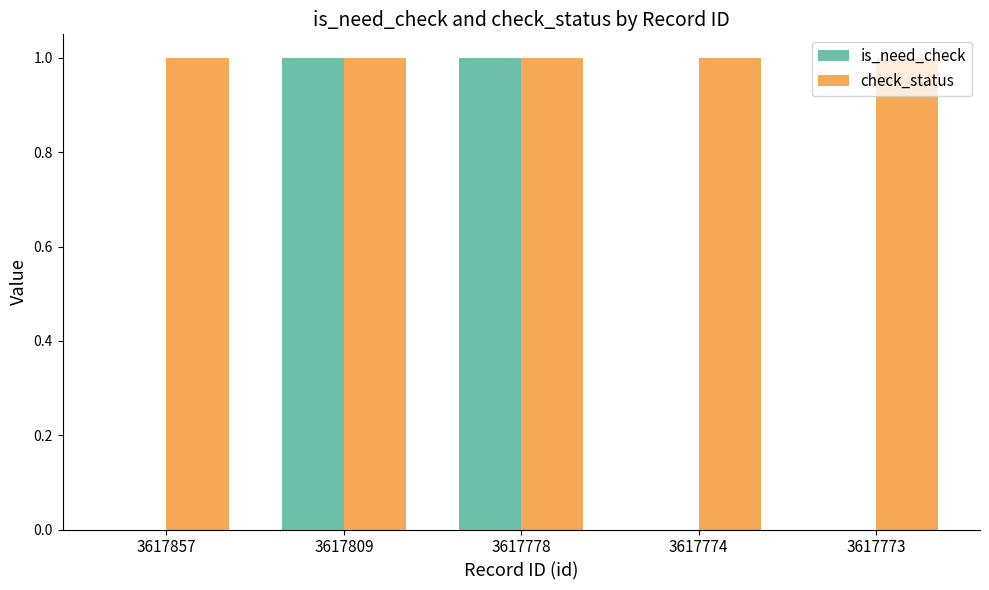

True or false: check_status has a value of 1 at 3617773.

True